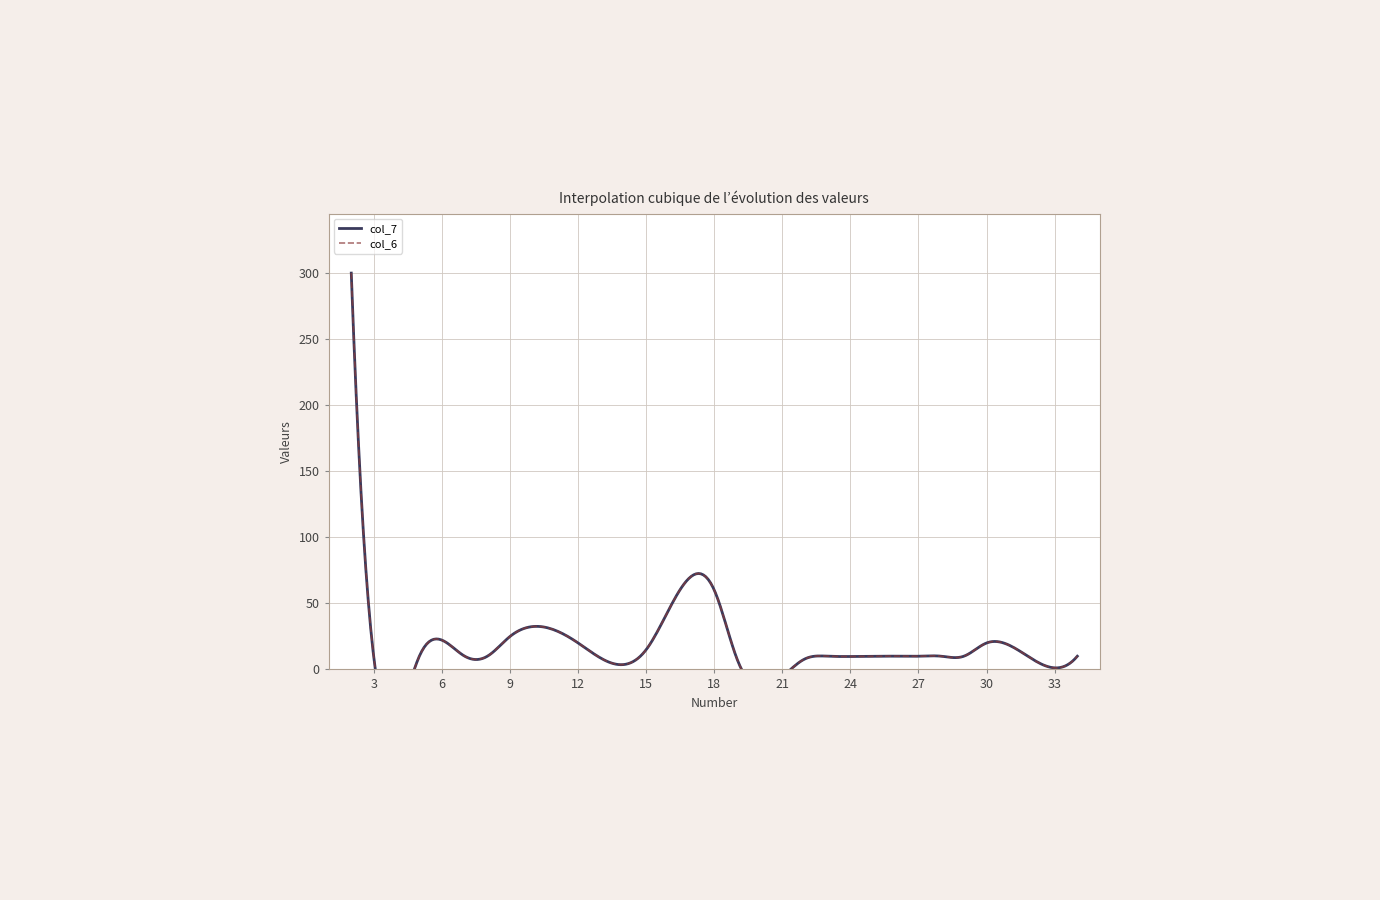

True or false: col_6 and col_7 intersect in this chart.

False